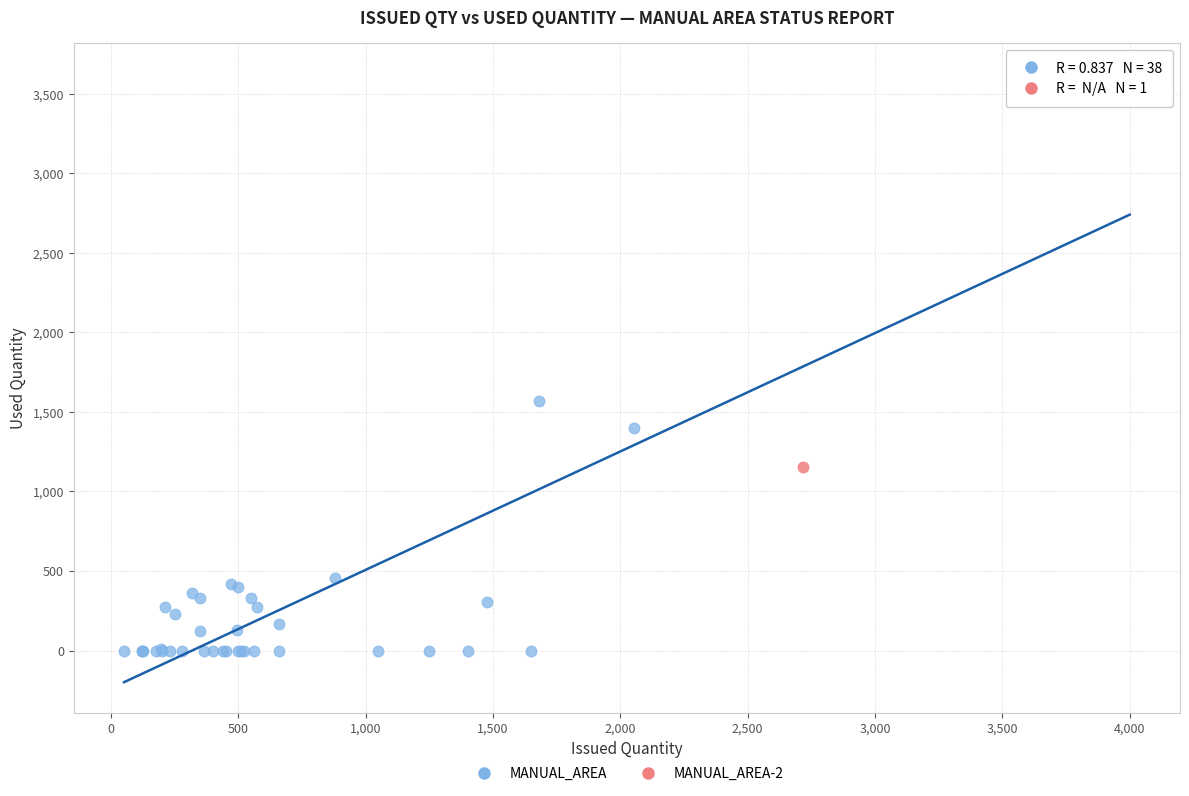

What are all the series names shown in the legend?

MANUAL_AREA, MANUAL_AREA-2